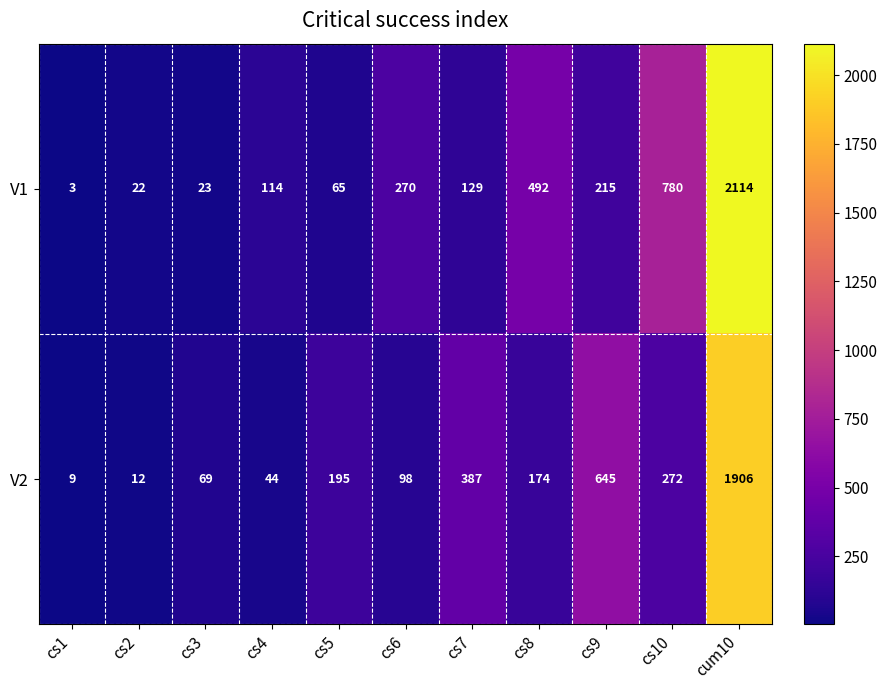

Read the V1 value at cs10, to the nearest 50.

800